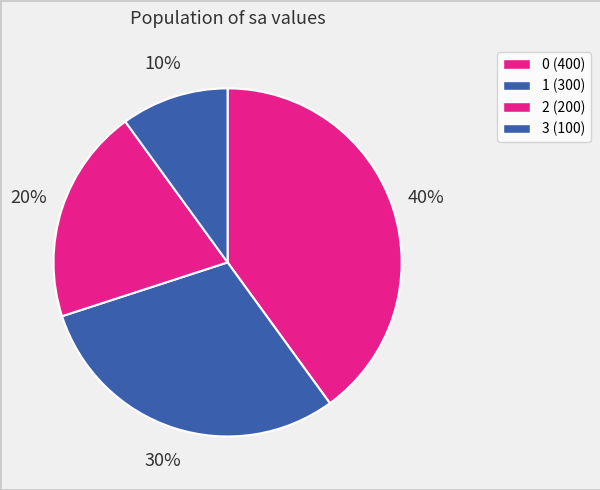

How many slices are in this pie chart?

4